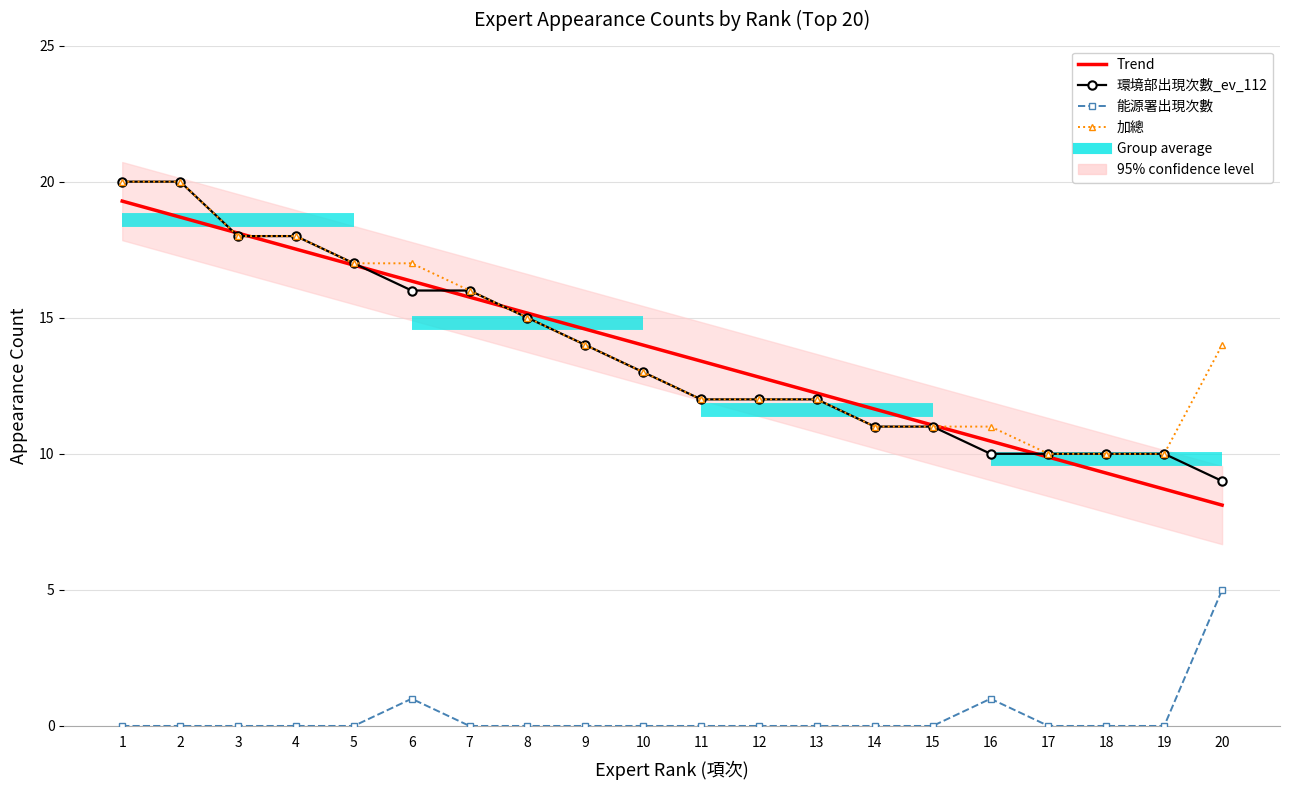

At which label does Trend reach its peak?

1